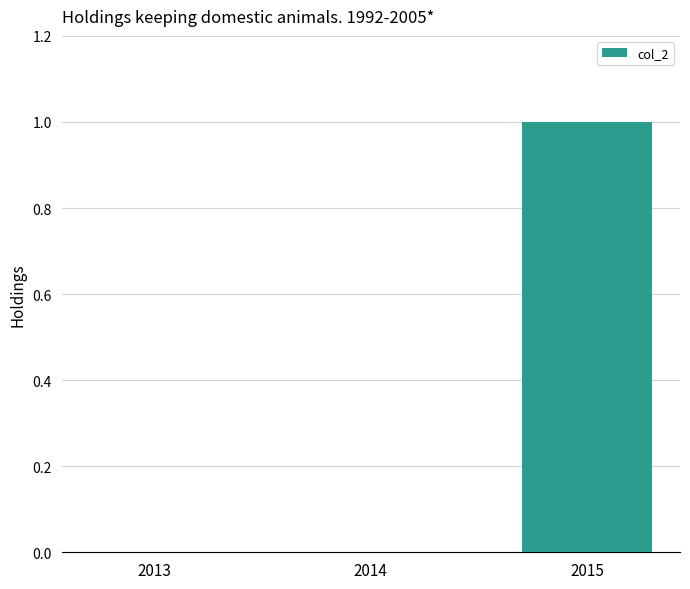

Which category has the highest value across all series?

2015